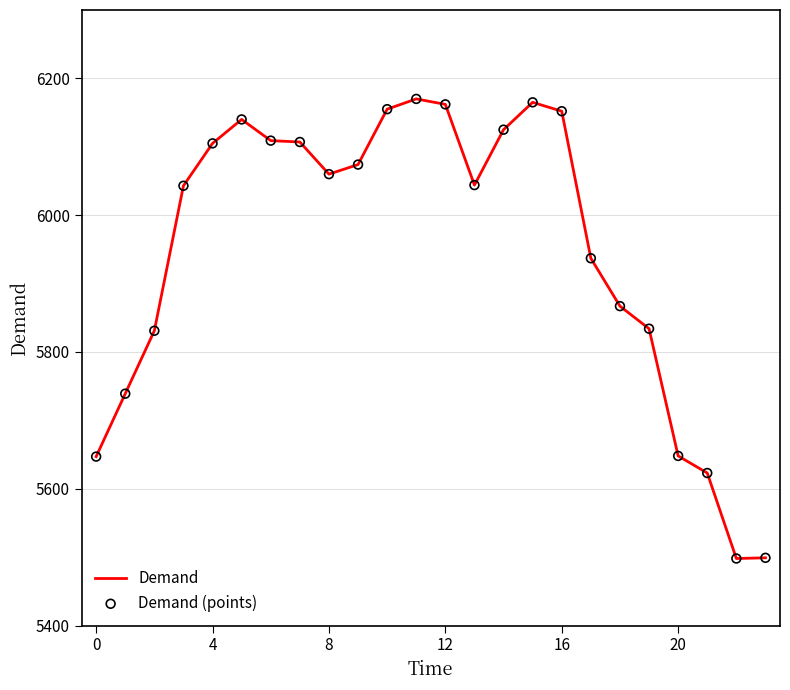

What is the greatest value displayed?

6170